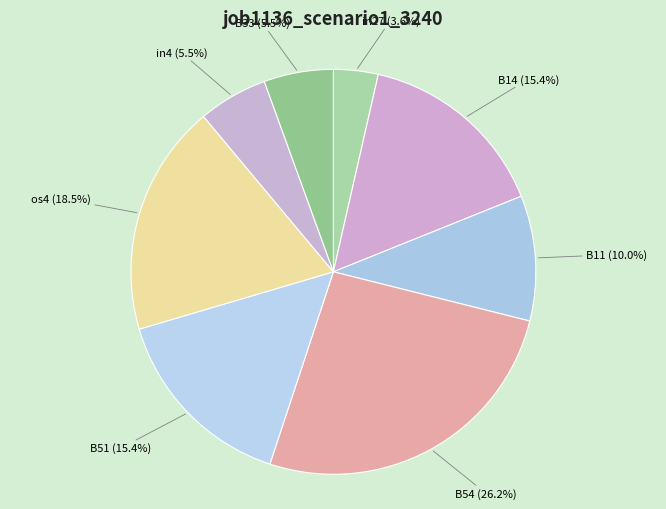

What portion of the pie excludes B33?

94.5%